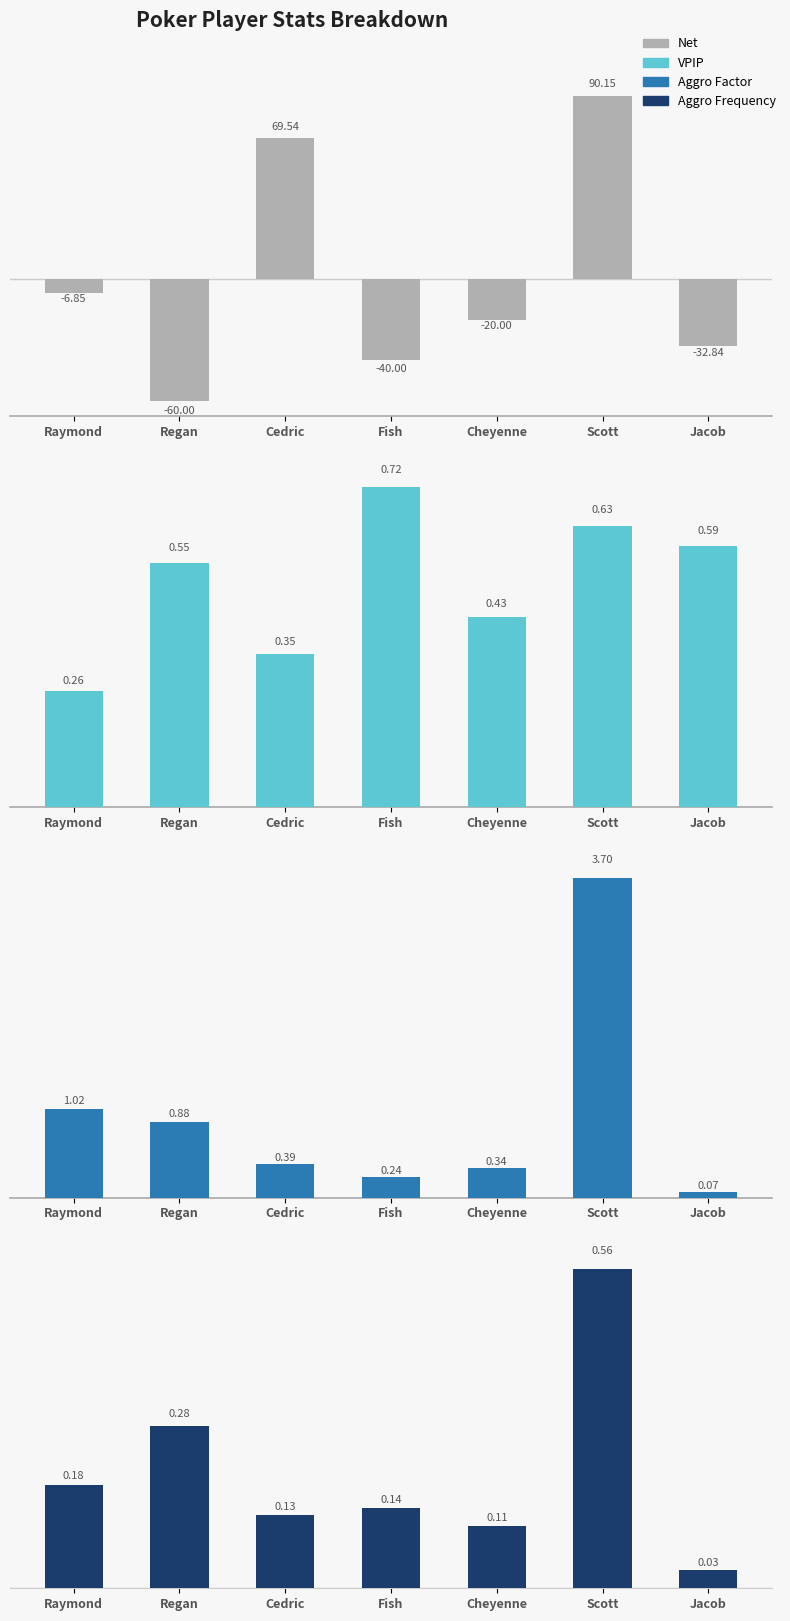

What are all the series names shown in the legend?

Net, VPIP, Aggro Factor, Aggro Frequency